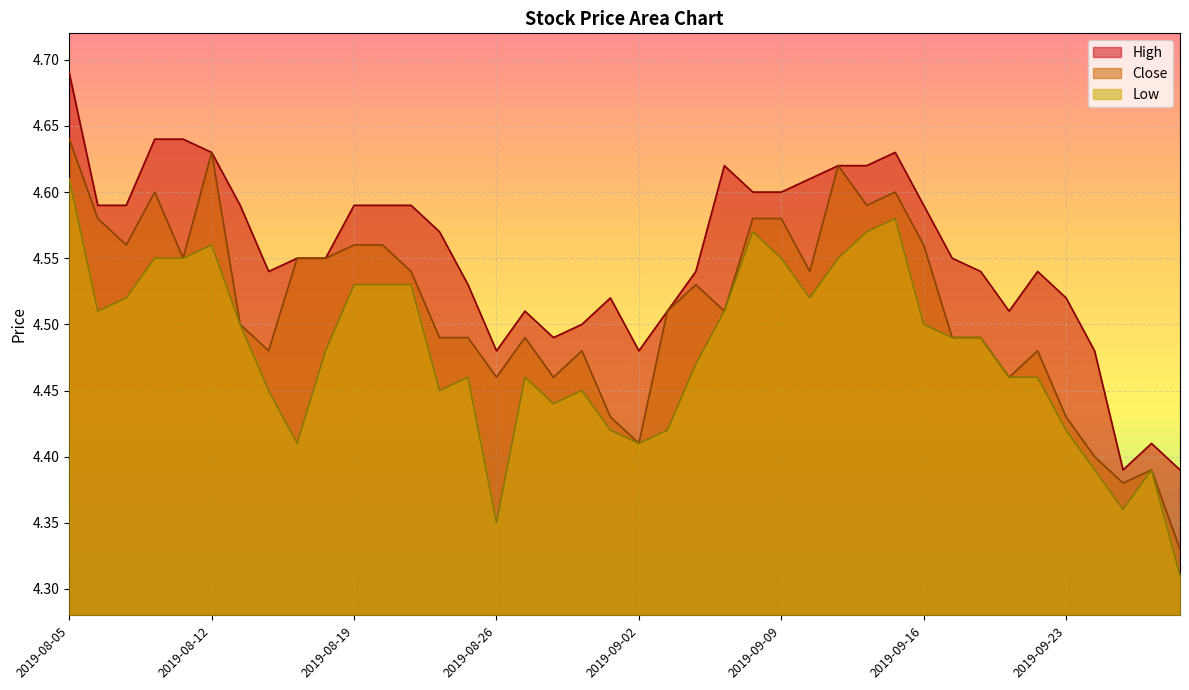

What is the difference between the second highest and second lowest values in the High series?

0.2